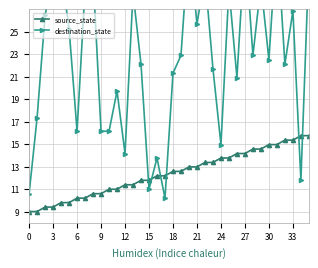

What is the difference between the maximum and minimum values in the source_state series?

6.7